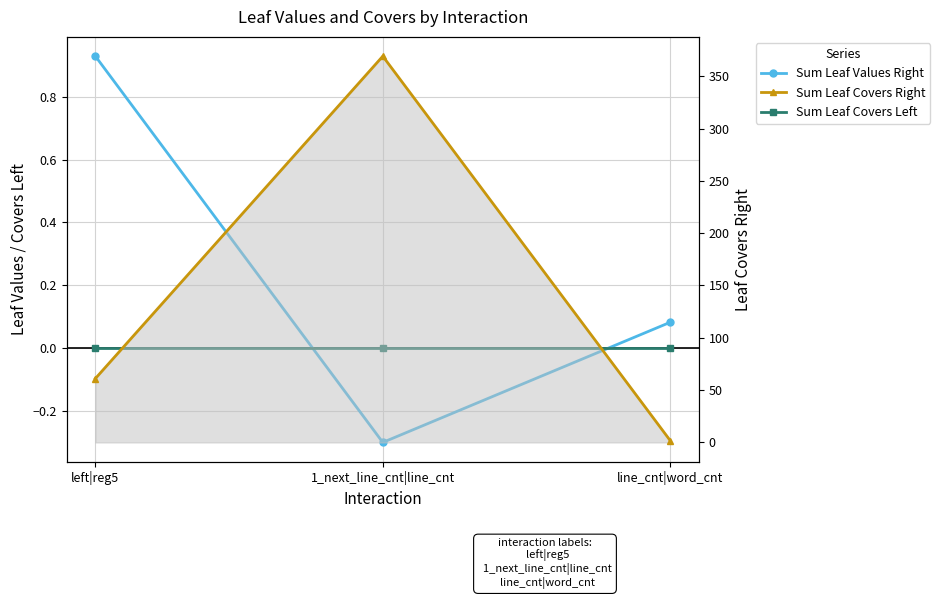

What is the spread (max minus min) of values at left|reg5?

60.2